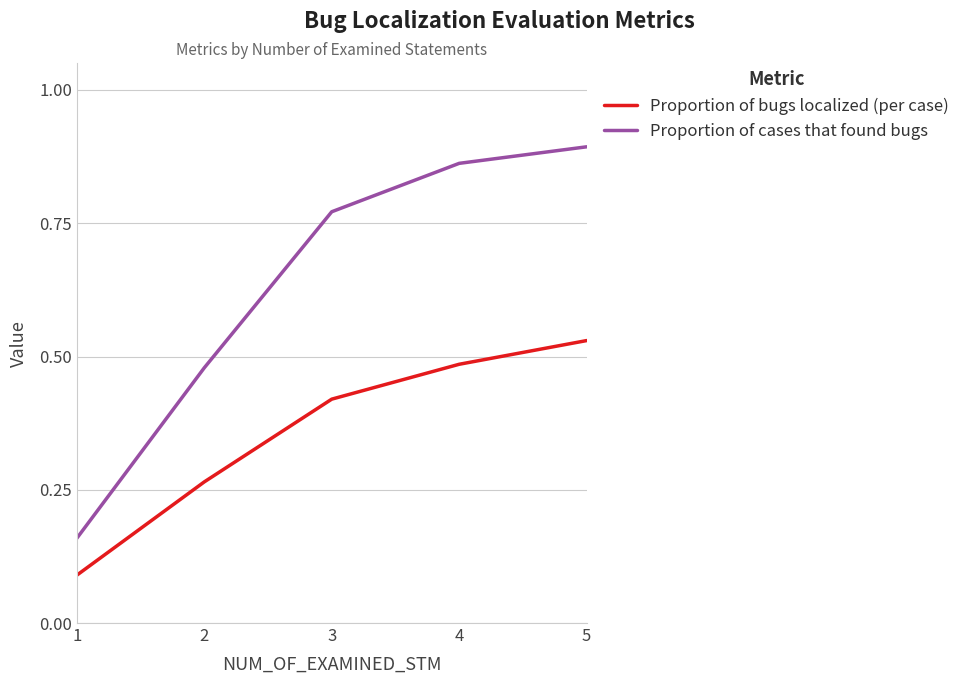

What is the total value across all series at 5?

1.4